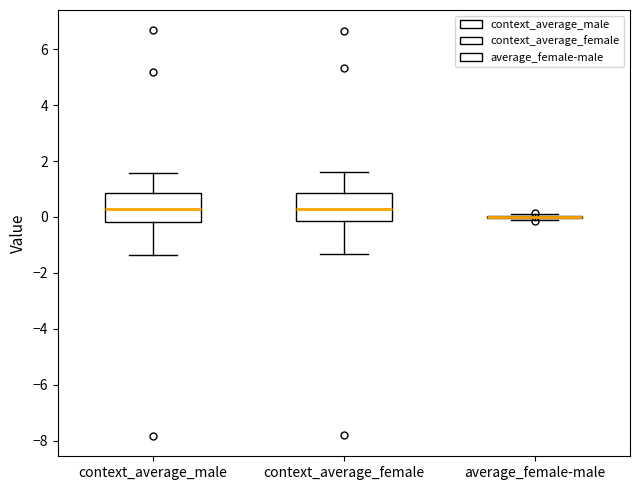

Reading left to right, read every box against the y-axis: the position of its median line, the range the box covers, and the ends of its whiskers. The values are not printed on the chart, so give them approximately, as read against the axis.

context_average_male: median 0.2, box -0.2 to 0.8, whiskers -1.4 to 1.6
context_average_female: median 0.2, box -0.2 to 0.8, whiskers -1.4 to 1.6
average_female-male: box collapsed to a line at 0.0, whiskers -0.2 to 0.0